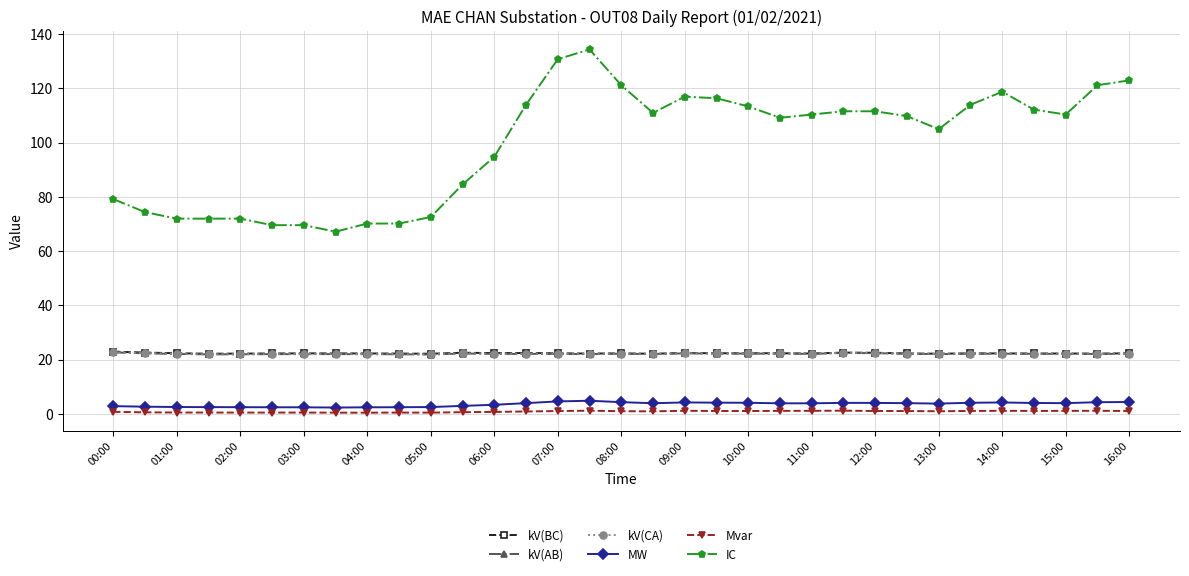

True or false: kV(CA) has more than 0 interior local peaks.

True